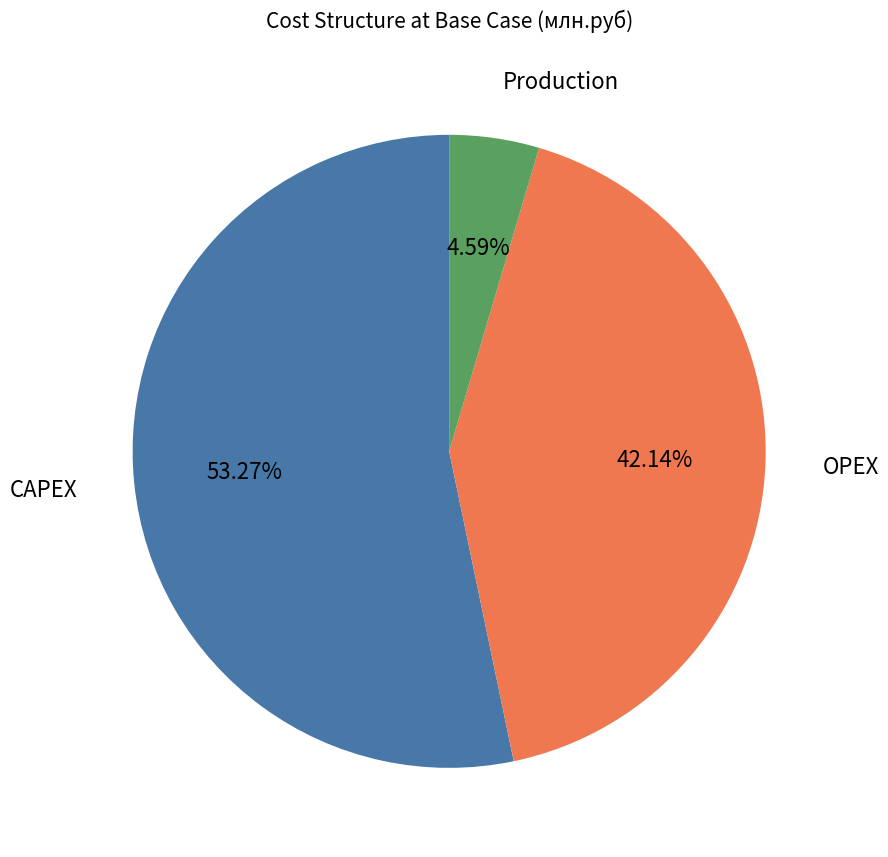

How many segments does this pie chart have?

3